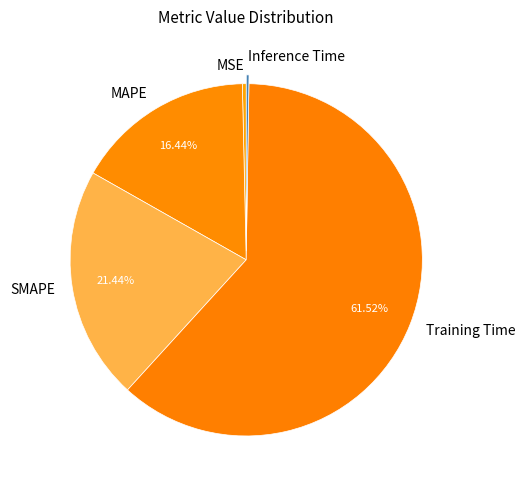

Is there a majority slice in this chart?

Yes